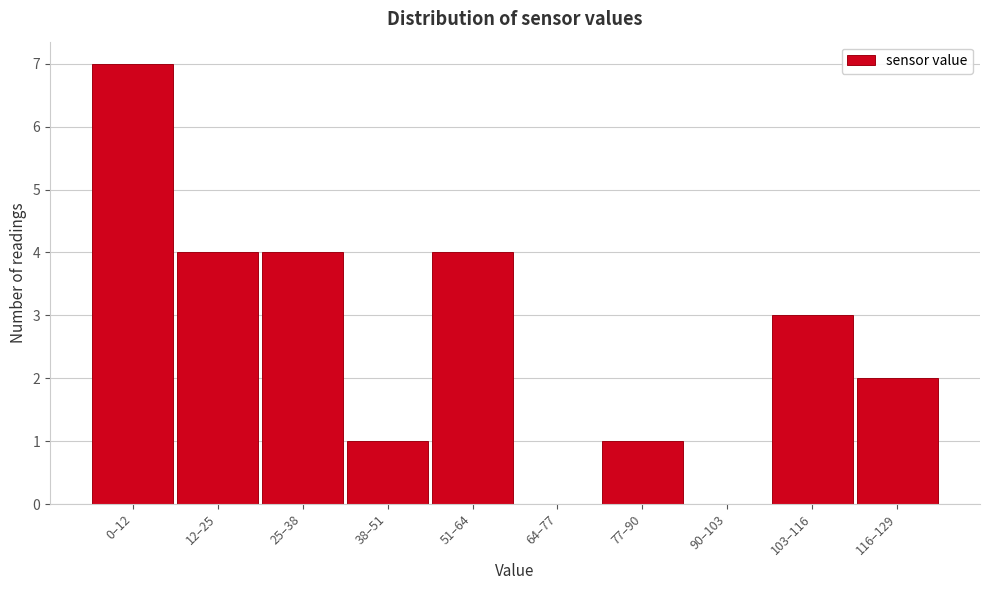

Reading left to right, transcribe all the data shown in this chart.

0–12=7	12–25=4	25–38=4	38–51=1	51–64=4	64–77=0	77–90=1	90–103=0	103–116=3	116–129=2